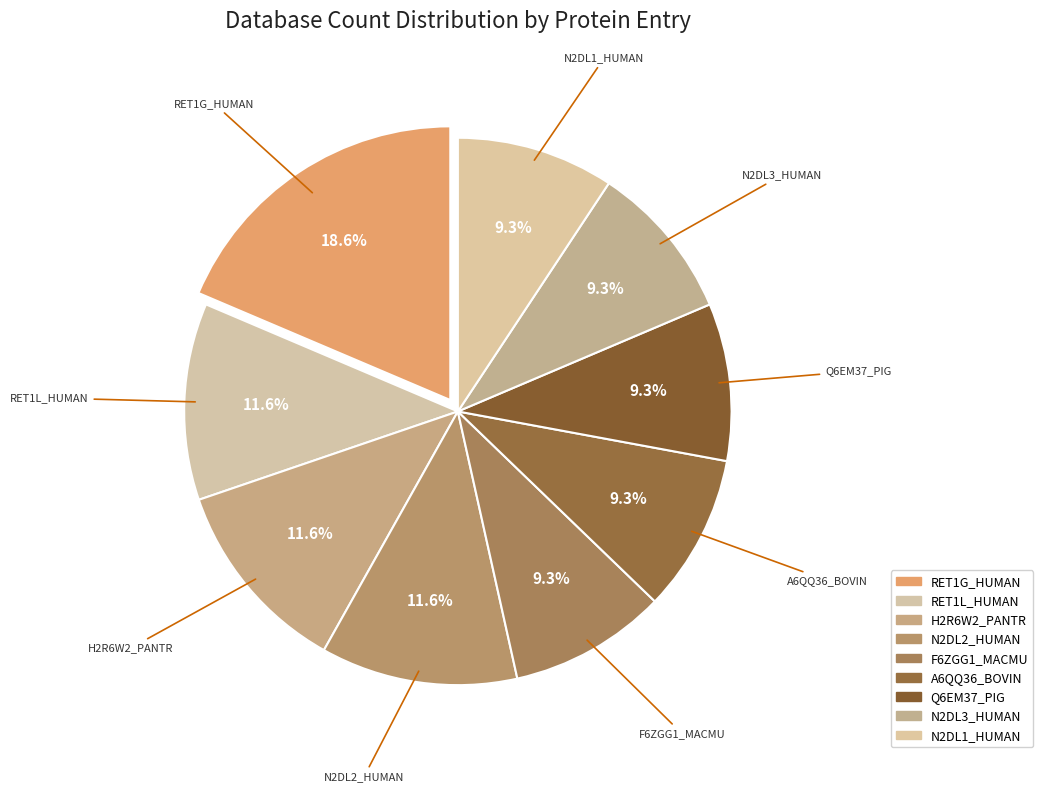

To the nearest percent, what is the difference between the largest and smallest slice percentages?

9%